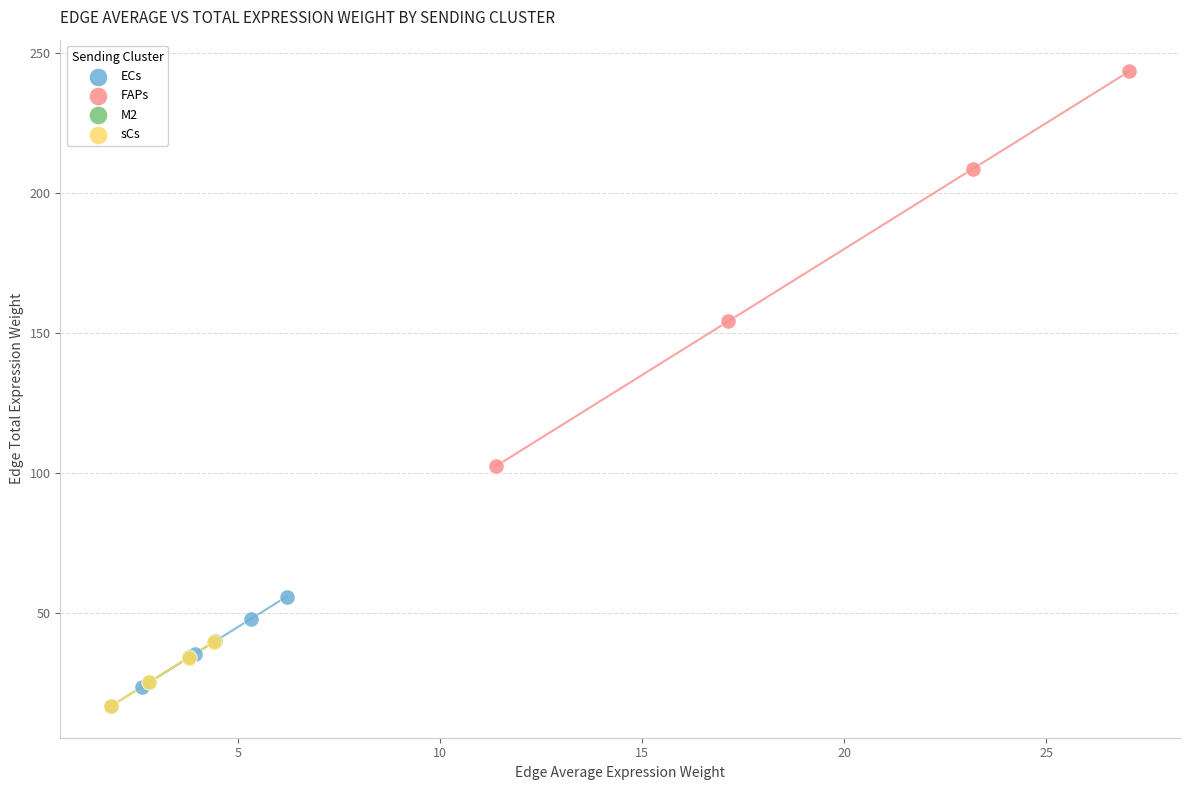

Which series has the largest Y range (max minus min)?

FAPs